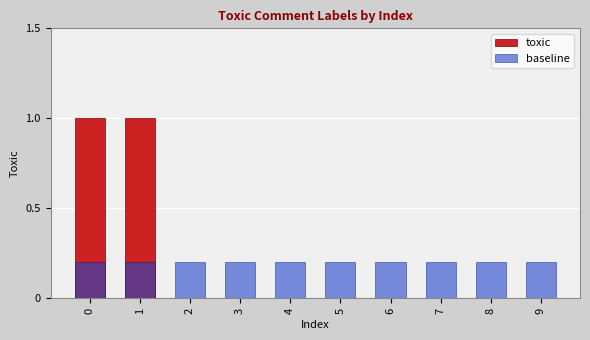

Between 5 and 7, which series saw the biggest shift?

toxic